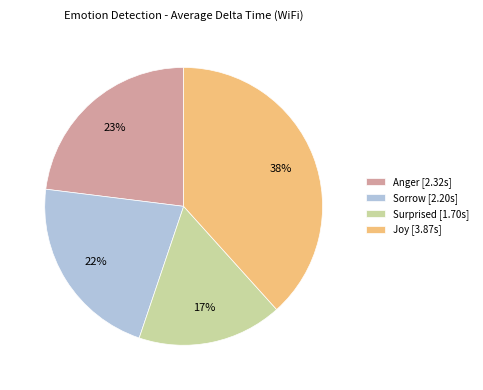

To the nearest percent, what is the average slice percentage?

25%